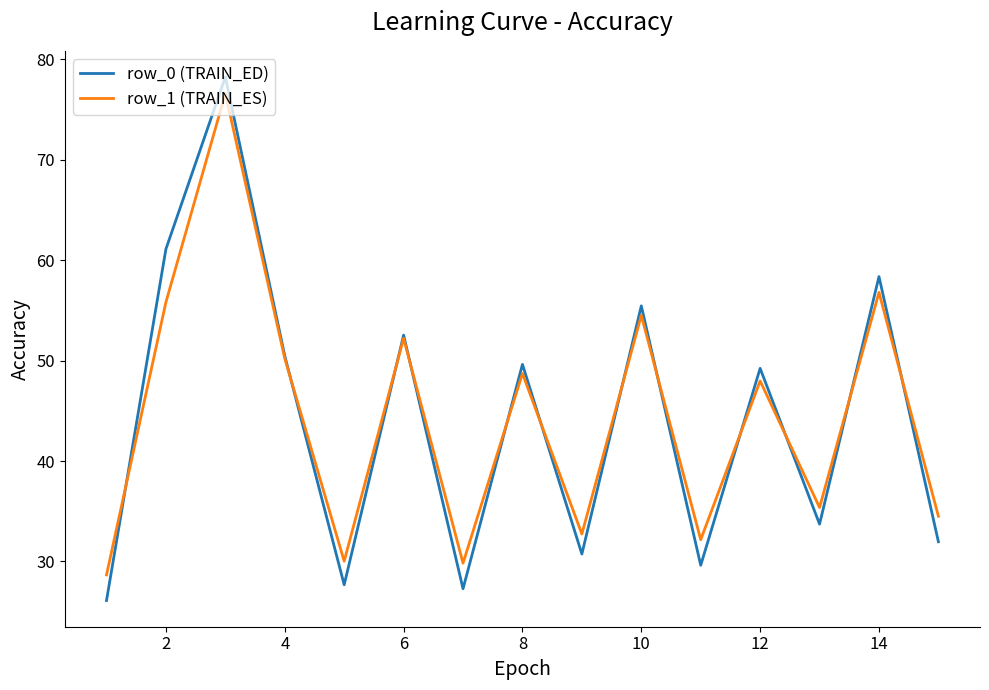

Which series has the widest spread of values?

row_0 (TRAIN_ED)